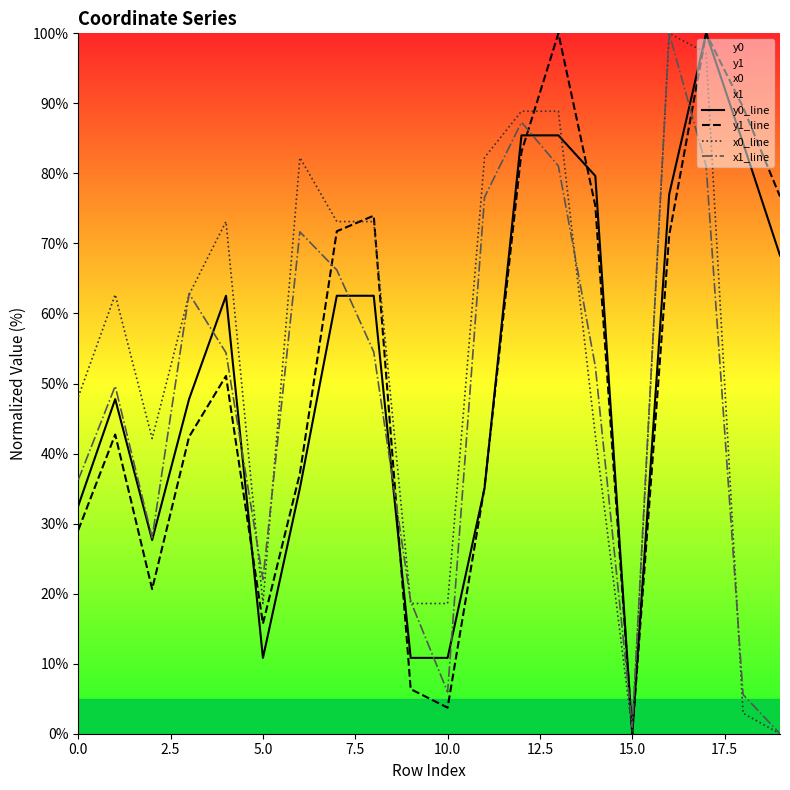

What is the total value across all series at 5.0?

67.2